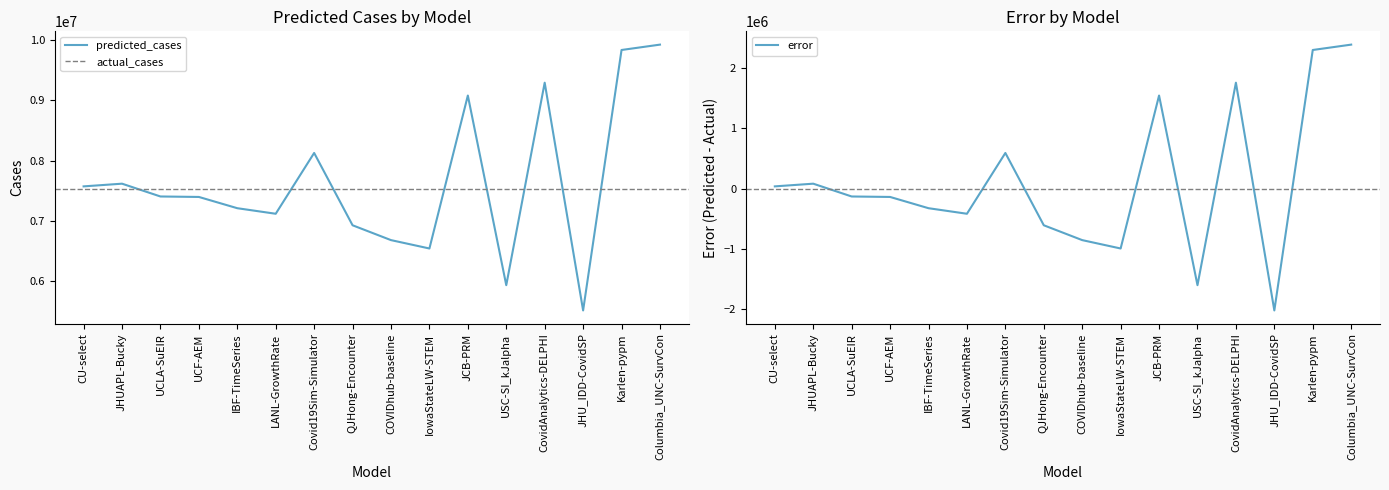

What value does the error series have at JHU_IDD-CovidSP?

-2020713.8